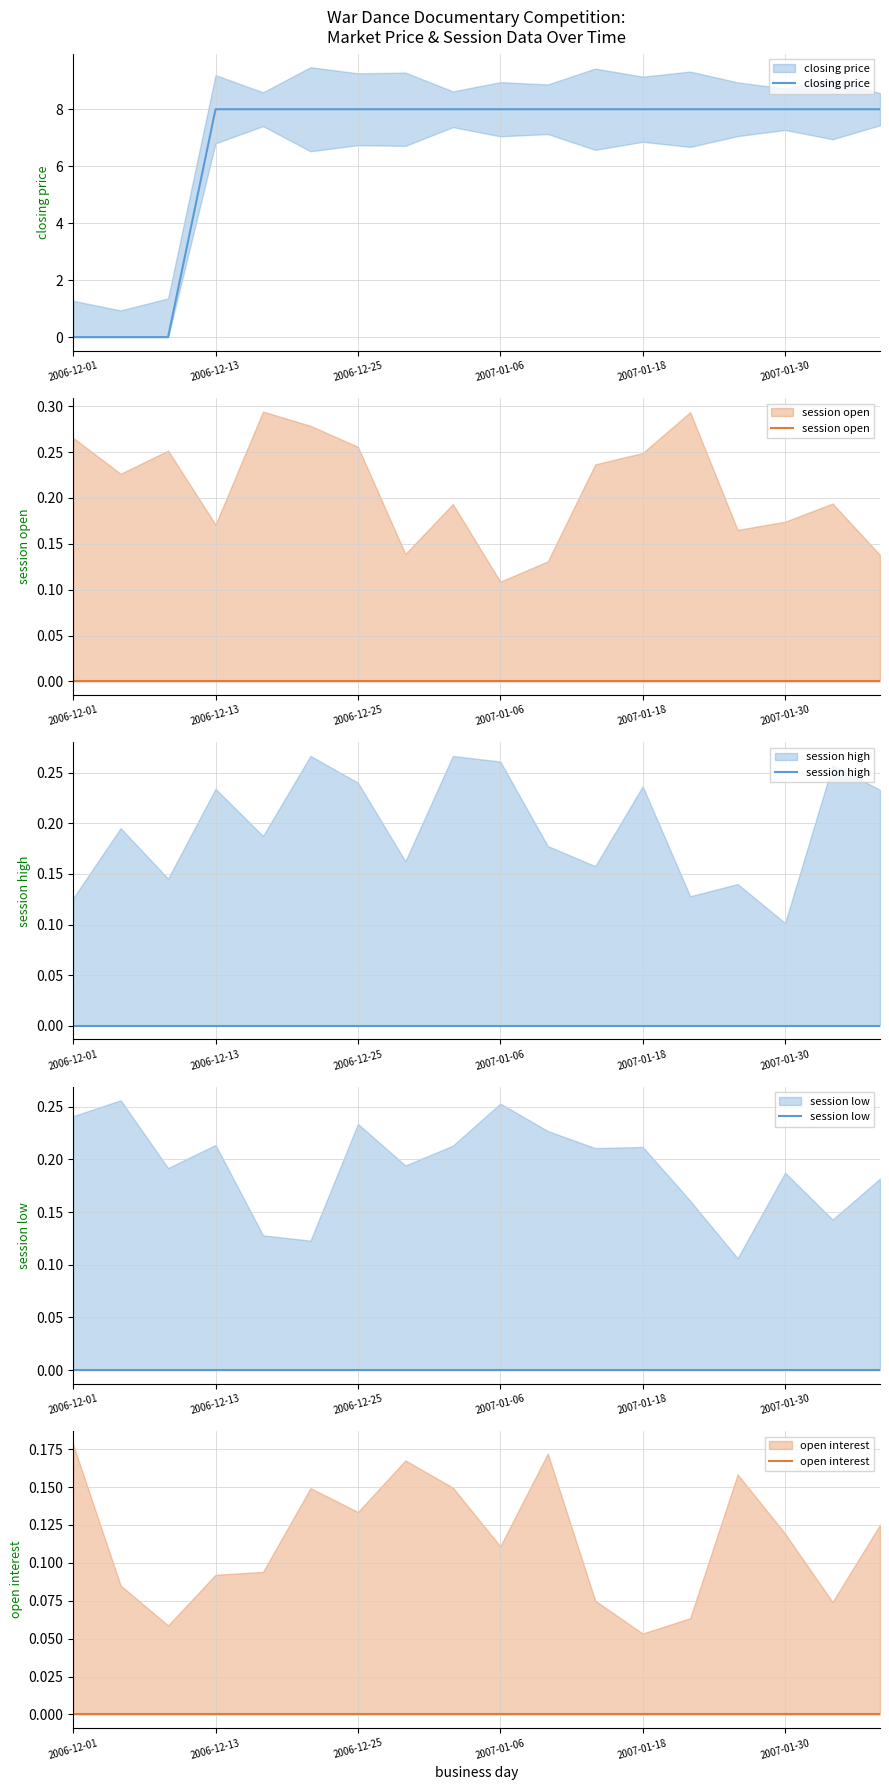

Does the chart display data point markers on the line(s)?

No